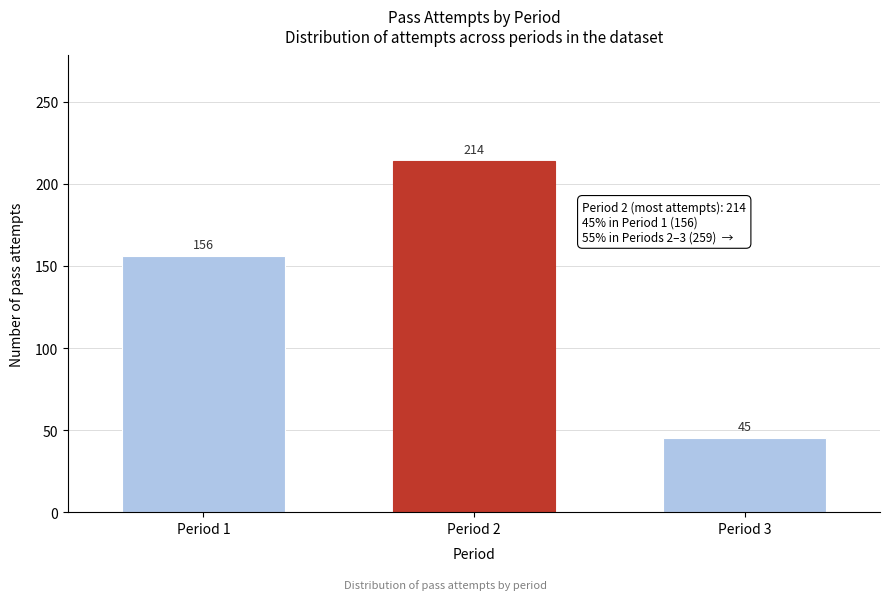

Reading right to left, transcribe all the data shown in this chart.

45	214	156